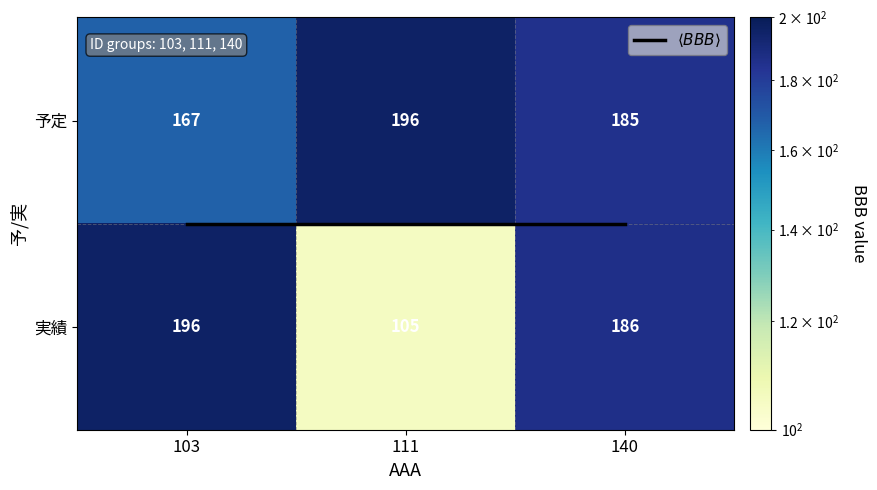

Which has a higher value, 111 or 140?

111